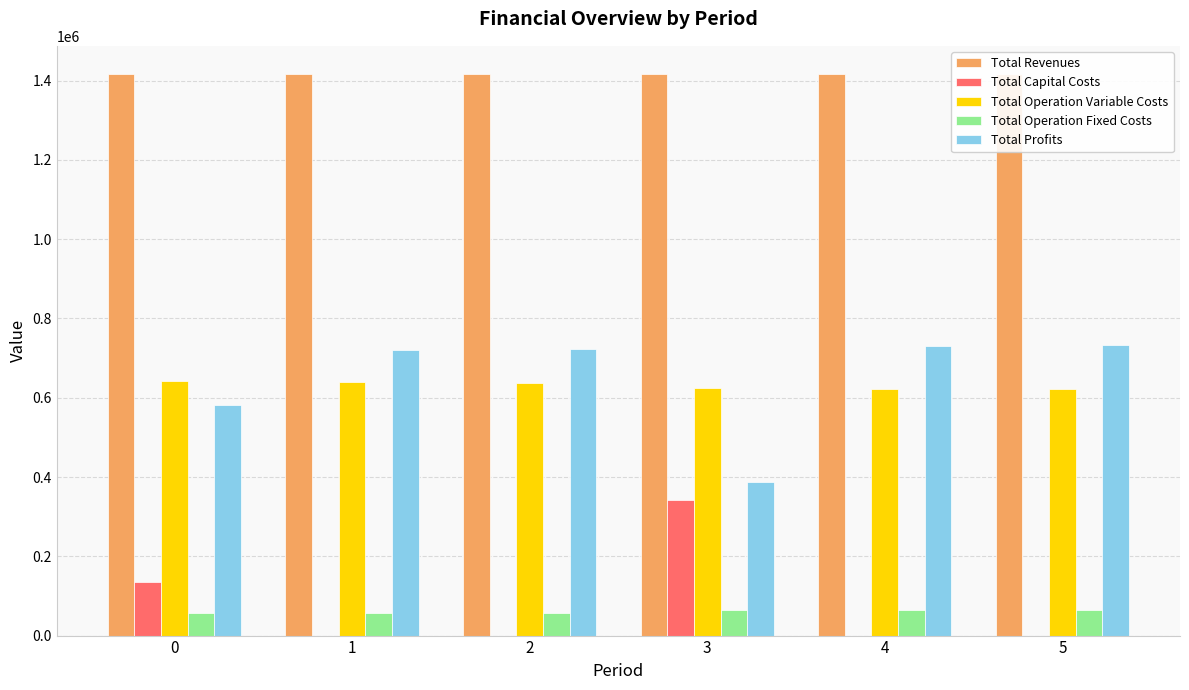

How many bars are there in total?

30